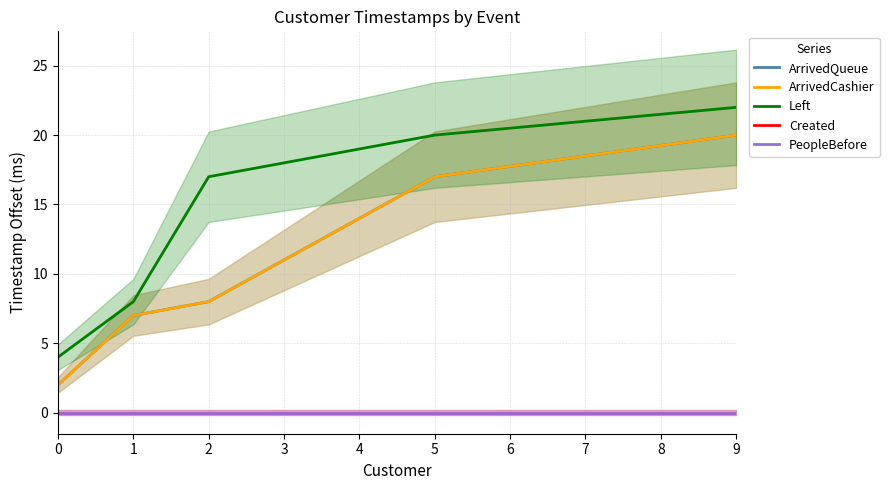

What are all the series names shown in the legend?

ArrivedQueue, ArrivedCashier, Left, Created, PeopleBefore